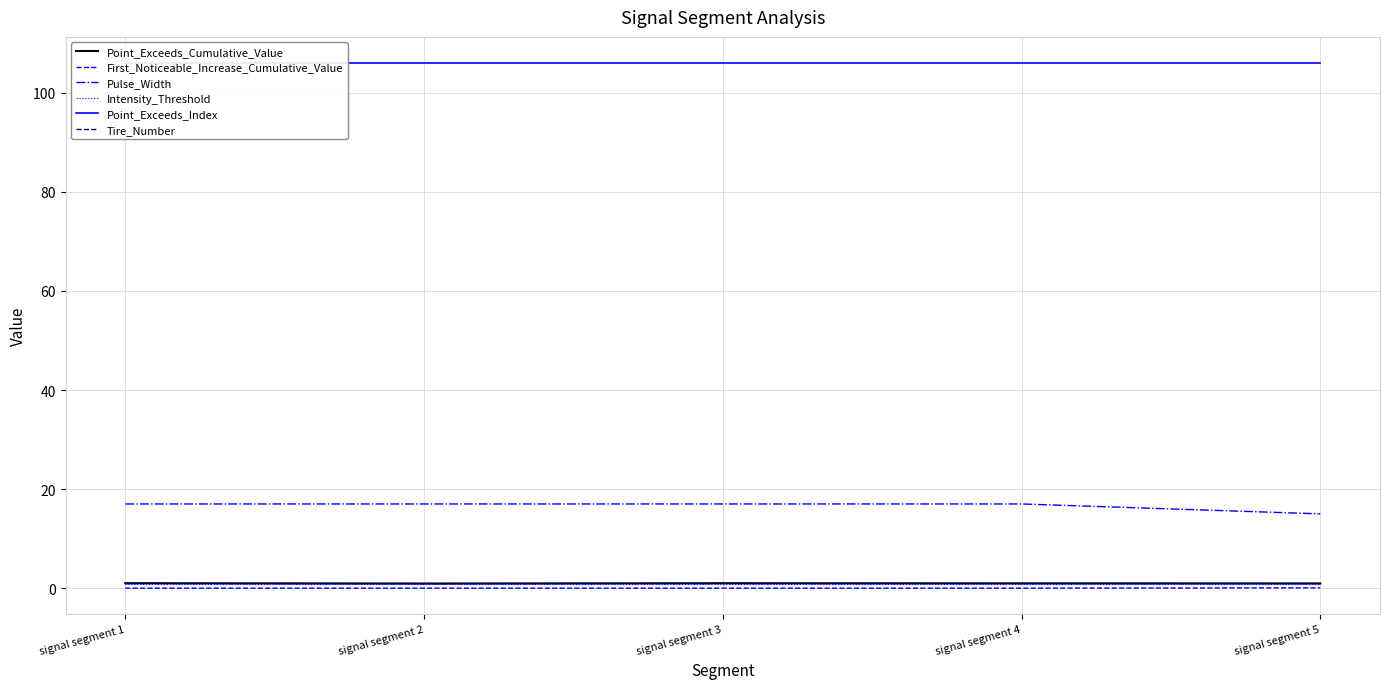

True or false: Tire_Number has more than 2 points higher than both neighbors.

False